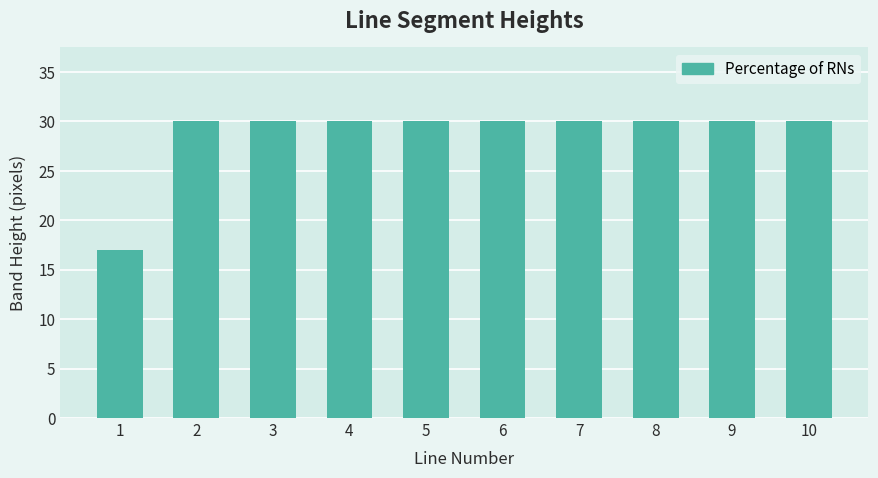

The value at 7 is 30. True or false?

True